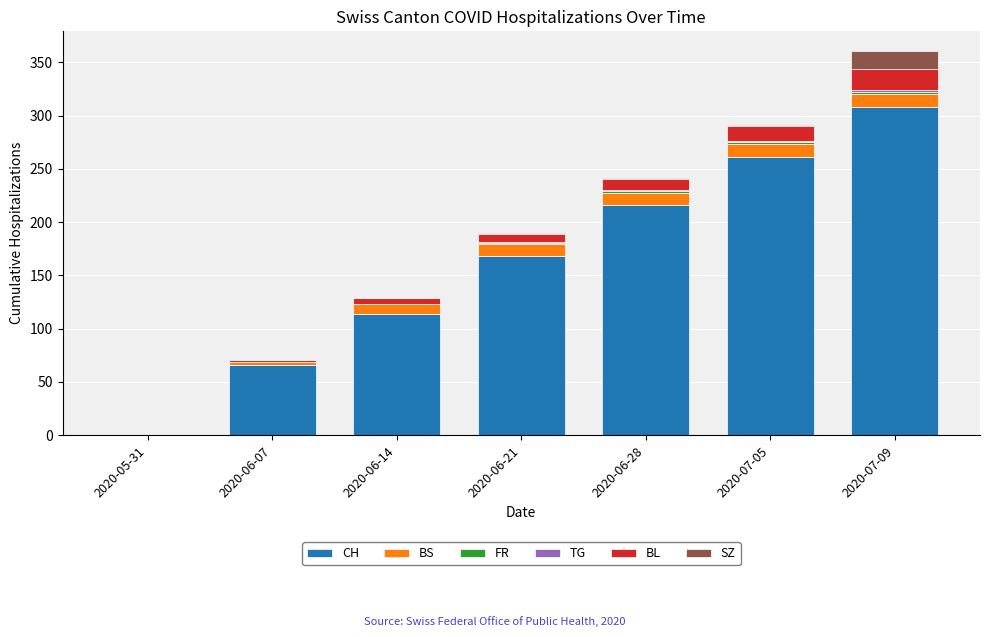

At which label is CH closest to 154?

2020-06-21